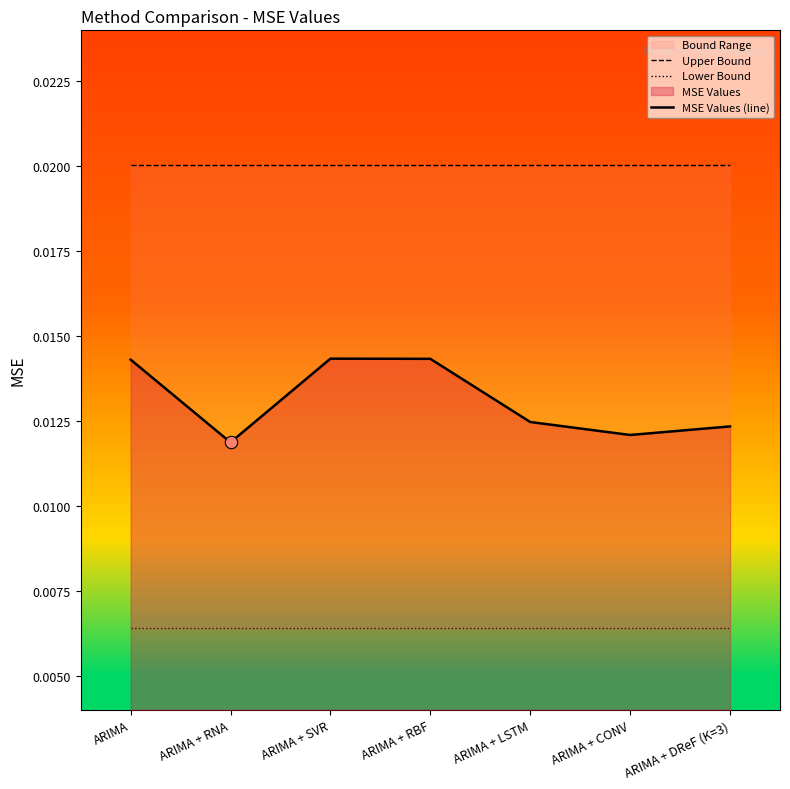

Which series has the largest total across all categories?

Upper Bound